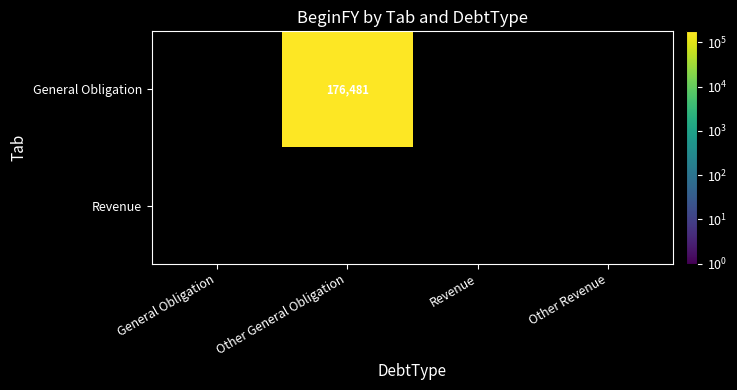

True or false: the data shows -76537 at General Obligation.

False